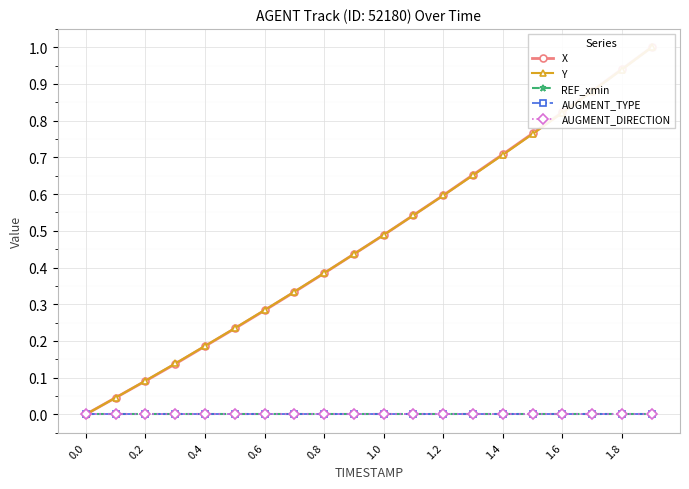

What is the total value across all series at 1.4?

0.7